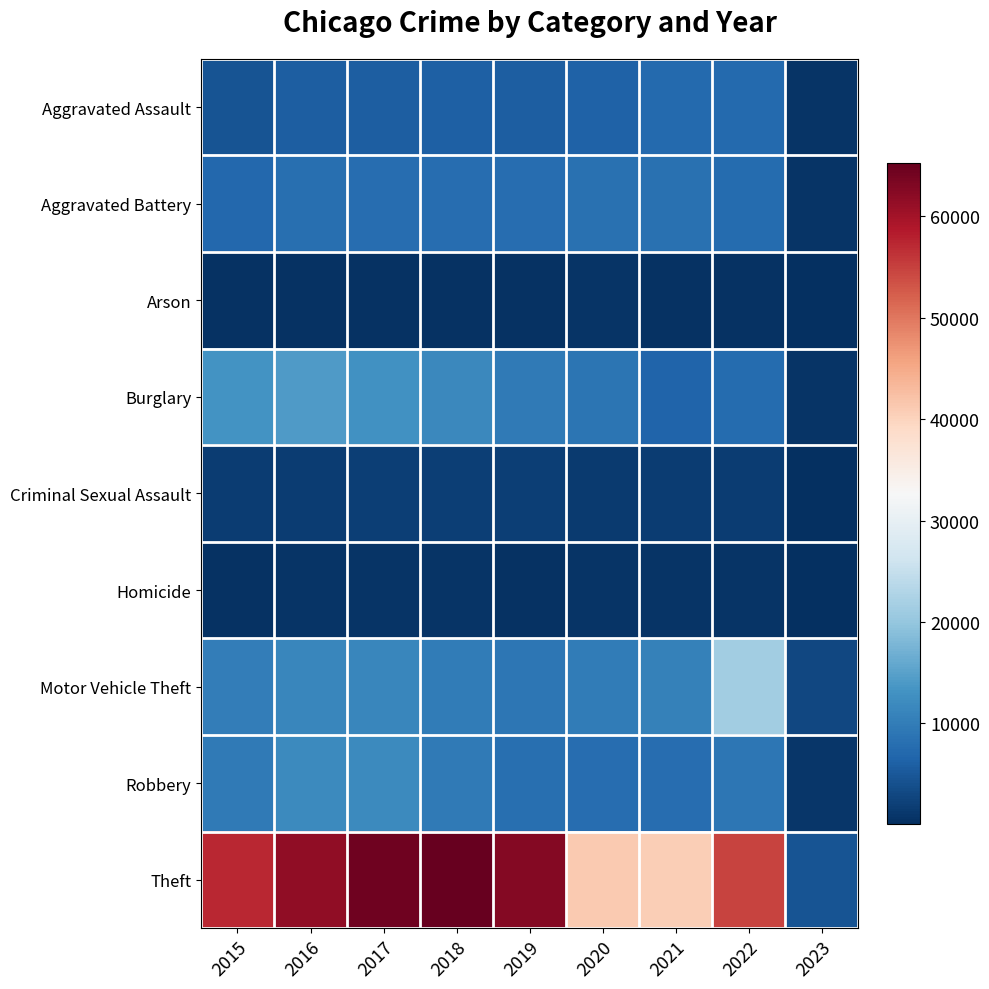

Reading left to right, what are all the values shown in this chart?

Aggravated Assault: 2015=4480	2016=5712	2017=5793	2018=6001	2019=5840	2020=6263	2021=7243	2022=7268	2023=588
Aggravated Battery: 2015=7018	2016=8085	2017=7845	2018=7734	2019=7857	2020=8320	2021=8346	2022=7486	2023=638
Arson: 2015=448	2016=515	2017=444	2018=373	2019=376	2020=589	2021=527	2022=424	2023=49
Burglary: 2015=13184	2016=14289	2017=13001	2018=11746	2019=9639	2020=8757	2021=6658	2022=7583	2023=709
Criminal Sexual Assault: 2015=1670	2016=1816	2017=1943	2018=1976	2019=1878	2020=1453	2021=1688	2022=1753	2023=136
Homicide: 2015=496	2016=786	2017=672	2018=589	2019=498	2020=787	2021=803	2022=710	2023=47
Motor Vehicle Theft: 2015=10068	2016=11286	2017=11380	2018=9983	2019=8977	2020=9956	2021=10595	2022=21401	2023=3012
Robbery: 2015=9638	2016=11960	2017=11880	2018=9679	2019=7994	2020=7855	2021=7919	2022=8968	2023=946
Theft: 2015=57350	2016=61618	2017=64381	2018=65285	2019=62484	2020=41312	2021=40776	2022=54600	2023=4441